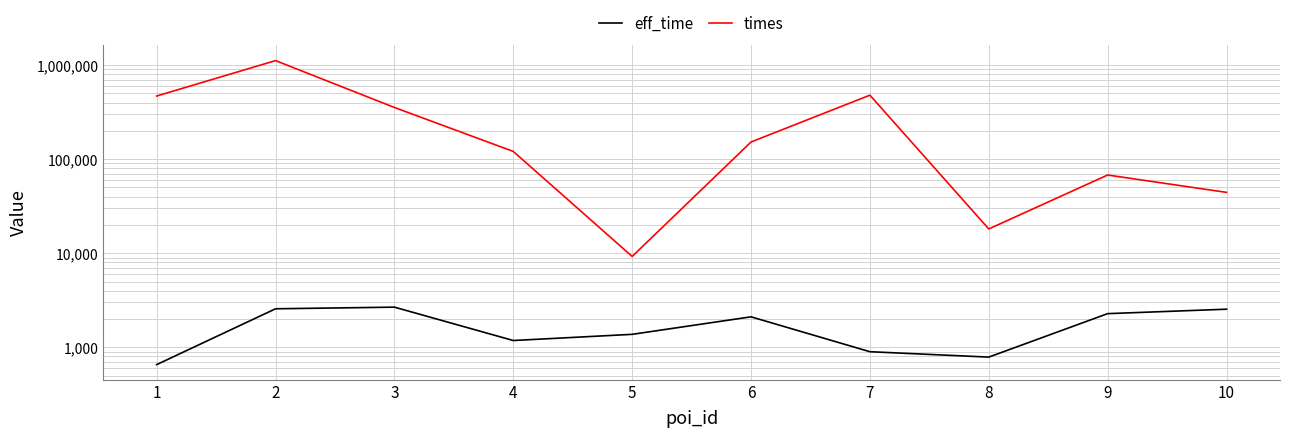

How many values in the times series are below 152239?

5